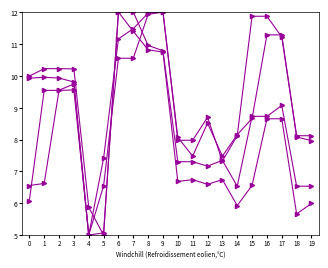

Reading left to right, what are all the values shown in this chart?

x0: 0=6.1	1=9.5	2=9.5	3=9.6	4=5.0	5=6.5	6=10.6	7=10.6	8=11.9	9=12.0	10=8.0	11=8.0	12=8.7	13=7.3	14=8.1	15=11.9	16=11.9	17=11.2	18=8.1	19=8.1
y0: 0=10.0	1=10.2	2=10.2	3=10.2	4=5.9	5=5.0	6=12.0	7=12.0	8=11.0	9=10.8	10=7.3	11=7.3	12=7.2	13=7.3	14=6.5	15=8.7	16=8.7	17=9.1	18=6.5	19=6.5
x1: 0=6.6	1=6.6	2=9.5	3=9.7	4=5.0	5=7.4	6=11.2	7=11.5	8=12.0	9=12.0	10=8.1	11=7.5	12=8.5	13=7.5	14=8.1	15=8.7	16=11.3	17=11.3	18=8.1	19=8.0
y1: 0=9.9	1=10.0	2=9.9	3=9.8	4=5.0	5=5.1	6=12.0	7=11.4	8=10.8	9=10.7	10=6.7	11=6.7	12=6.6	13=6.7	14=5.9	15=6.6	16=8.7	17=8.7	18=5.7	19=6.0